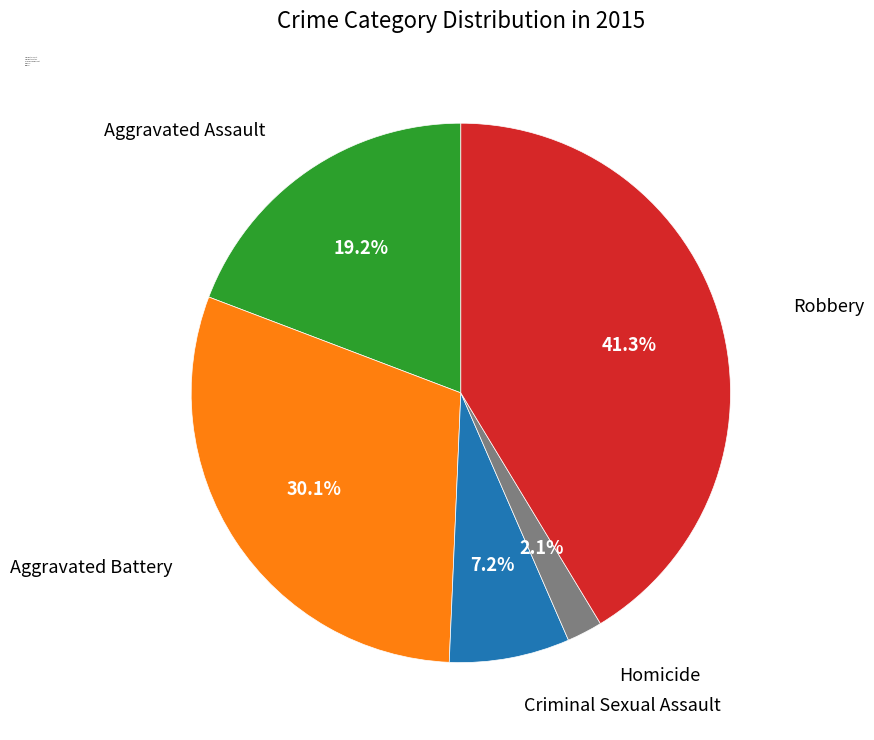

The Aggravated Assault slice represents 6% of the pie. True or false?

False